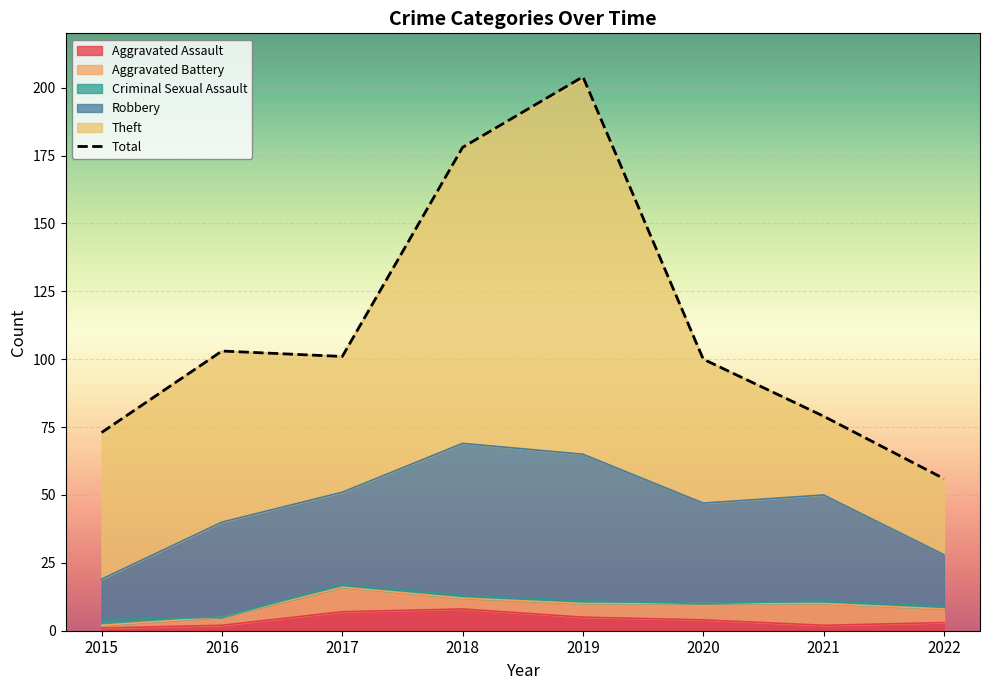

What are all the series names shown in the legend?

Aggravated Assault, Aggravated Battery, Robbery, Theft, Criminal Sexual Assault, Total